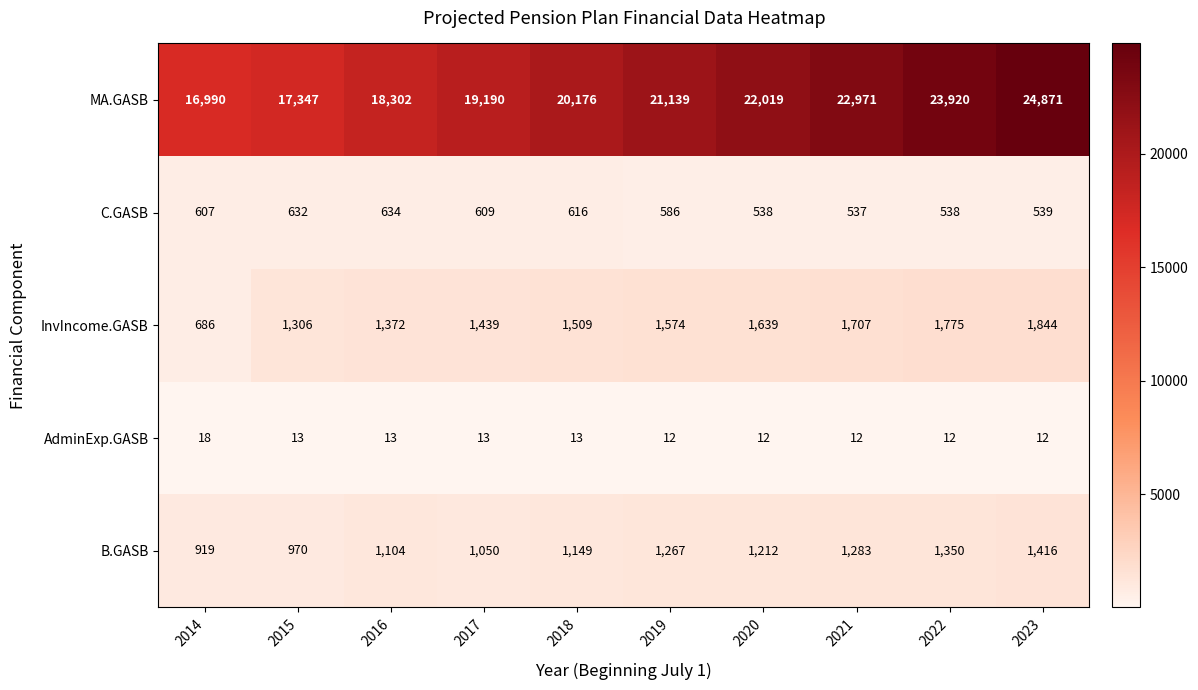

At 2020, list the series in order from largest to smallest.

MA.GASB, InvIncome.GASB, B.GASB, C.GASB, AdminExp.GASB